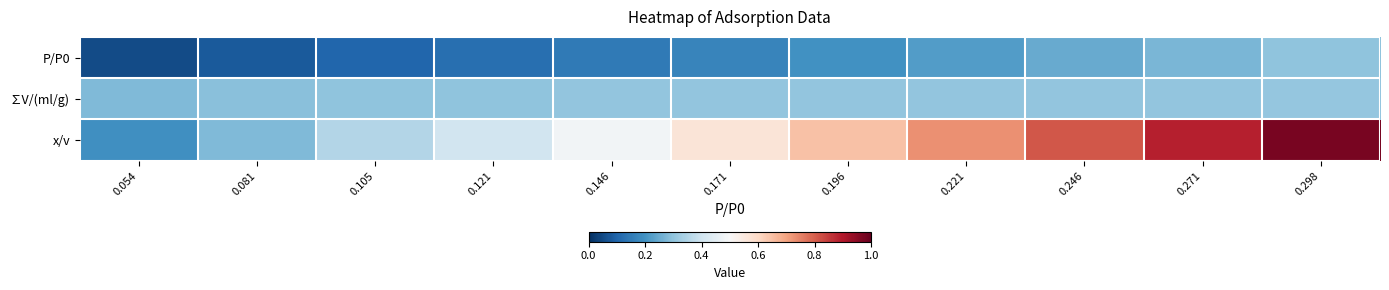

Which series has the largest total across all categories?

x/v